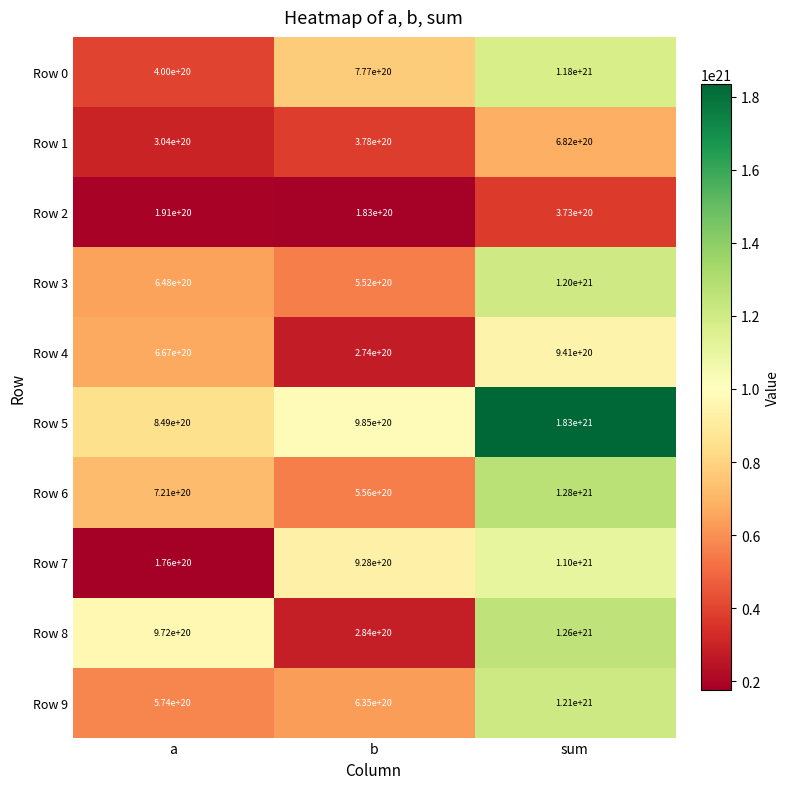

Where does the Row 1 series first go above 378000000000000000000?

sum